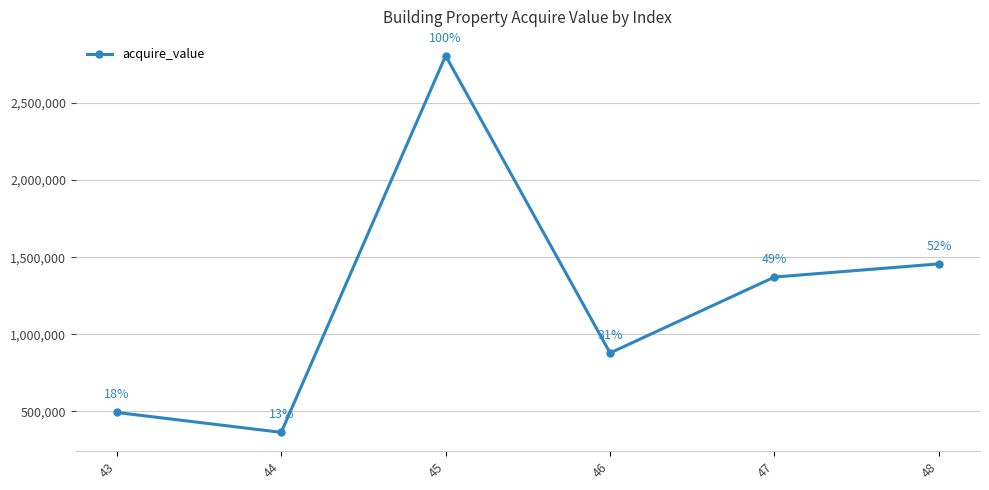

The value at 44 is 90378. True or false?

False